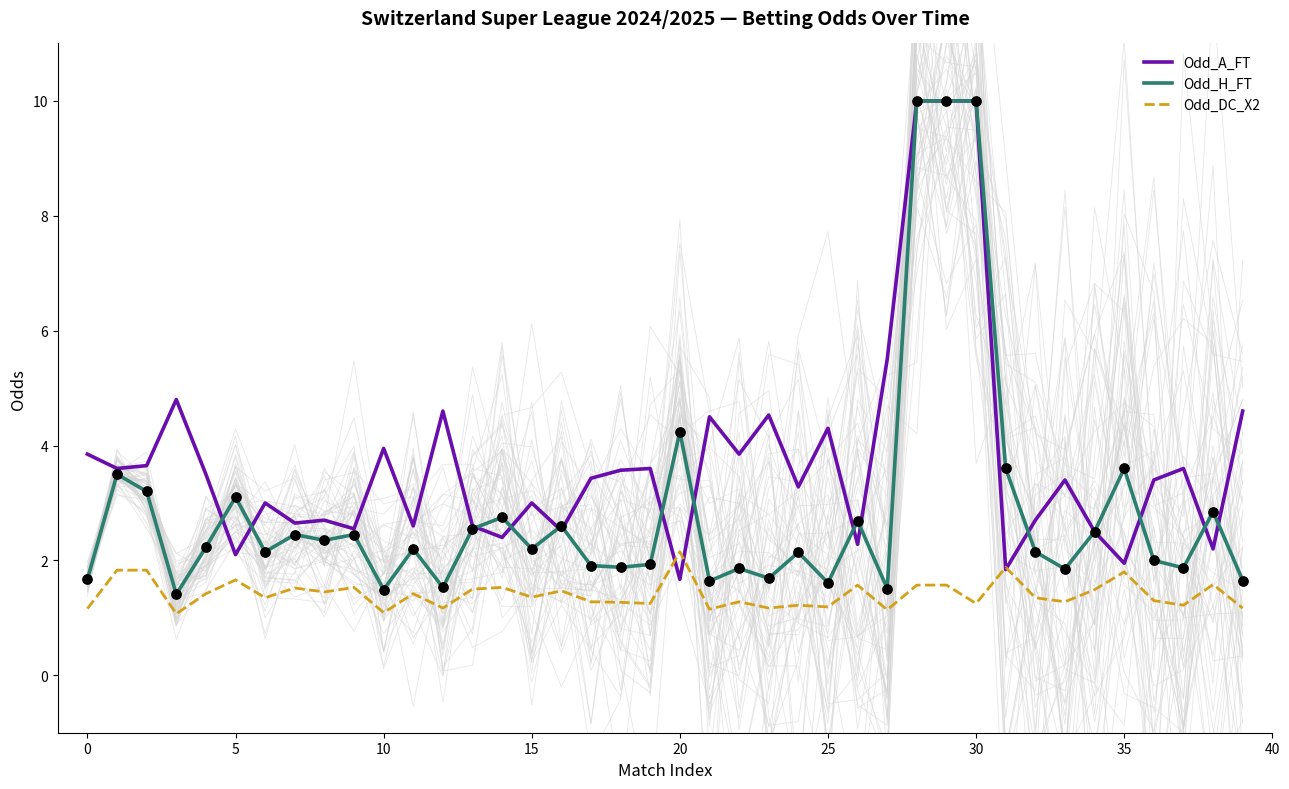

True or false: Odd_H_FT and Odd_DC_X2 cross at least once.

False